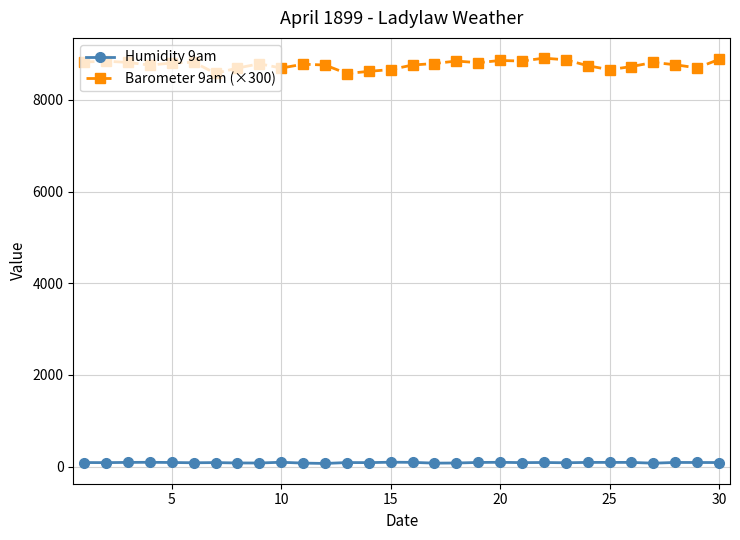

Does the chart have visible grid lines?

Yes